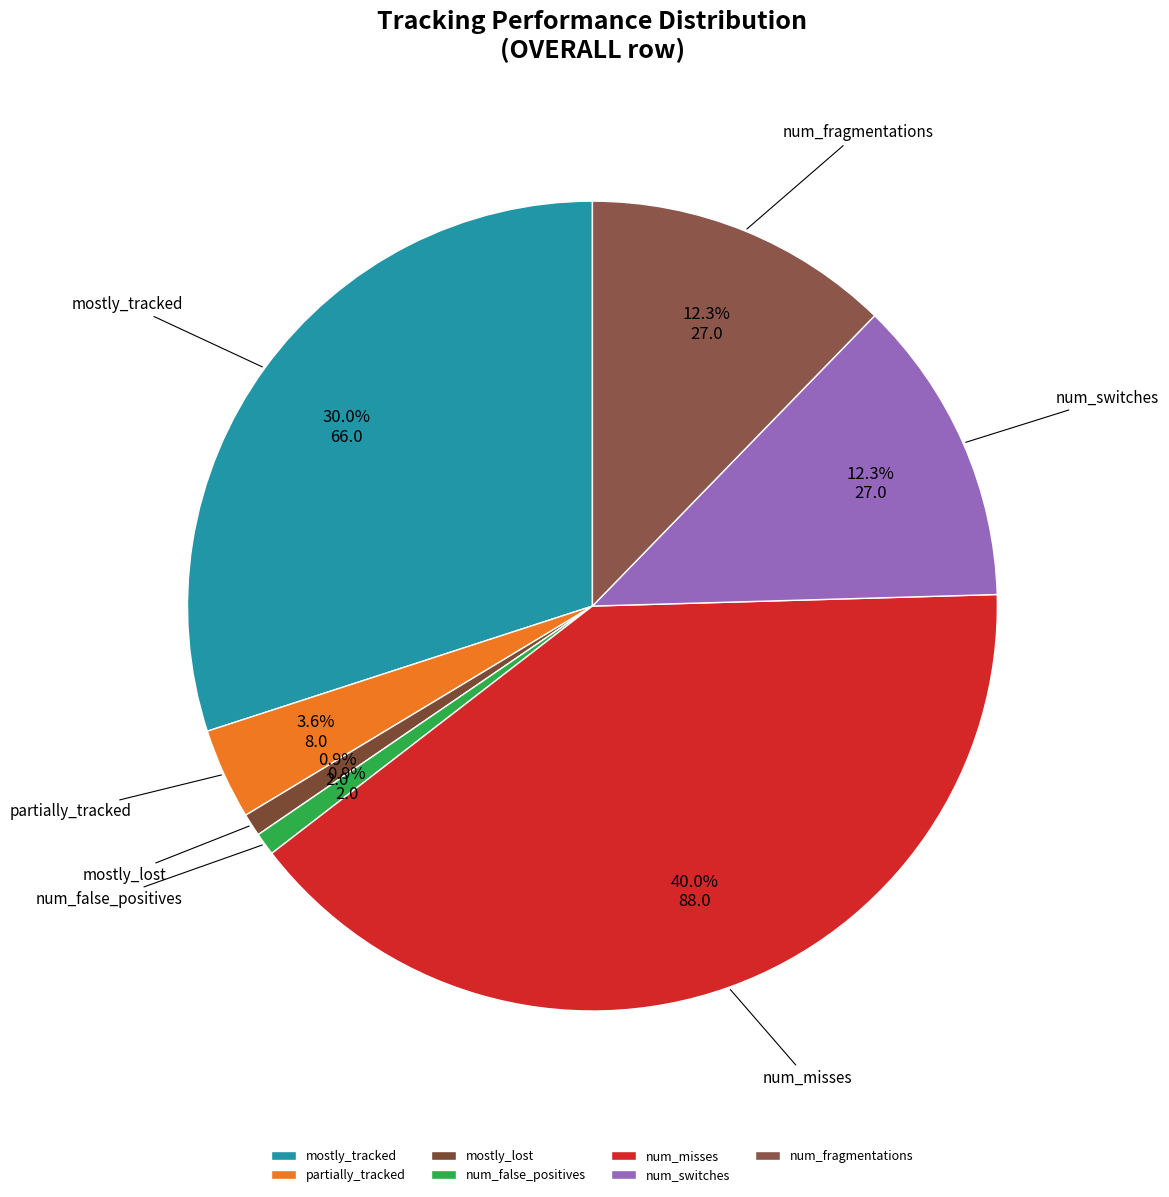

What percentage is the mostly_lost slice, to the nearest percent?

1%